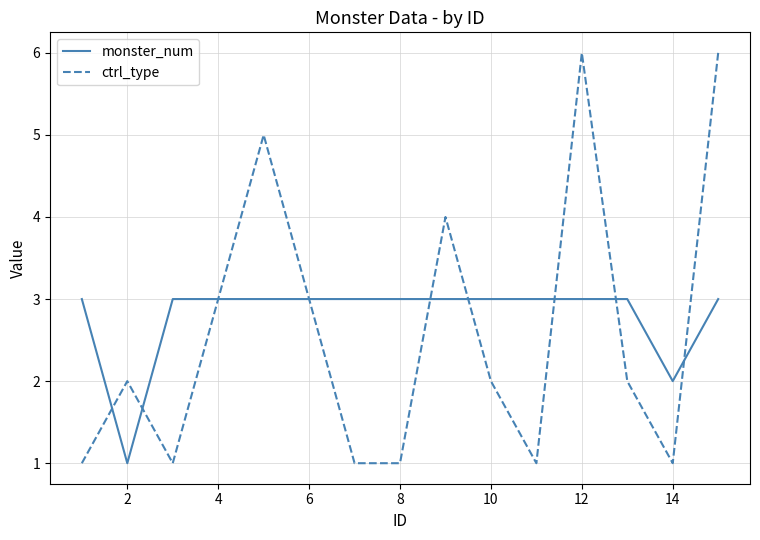

Which series has the largest range (max minus min)?

ctrl_type